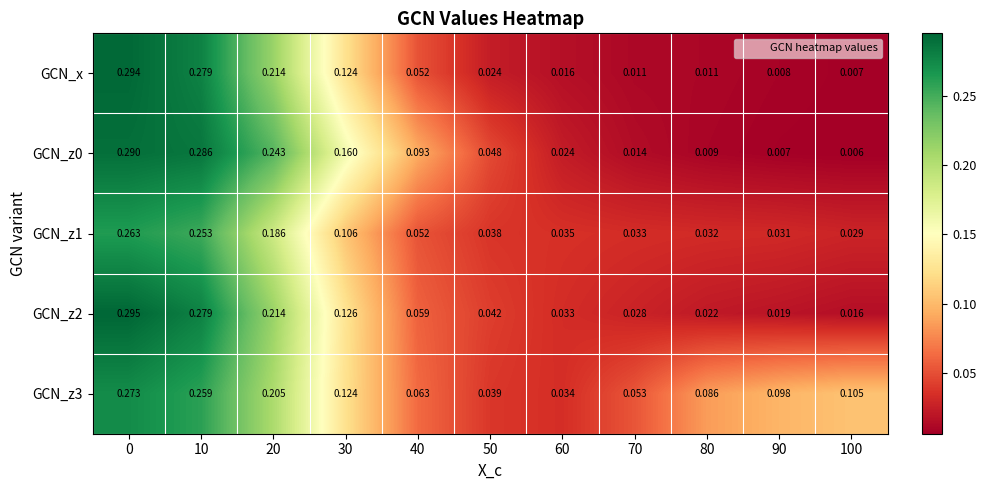

Which series has the largest range (max minus min)?

GCN_x